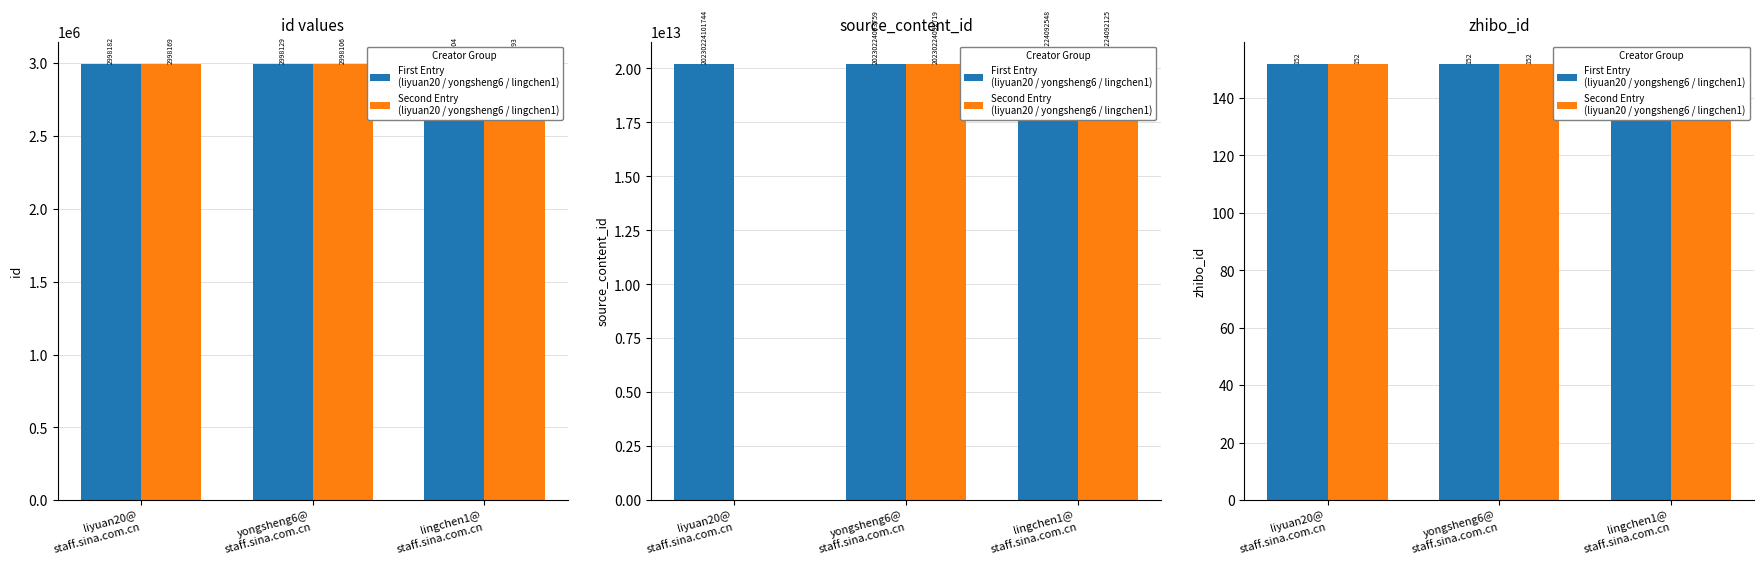

What is the approximate value of source_content_id at liyuan20@ staff.sina.com.cn, to the nearest 100?

20230224101700